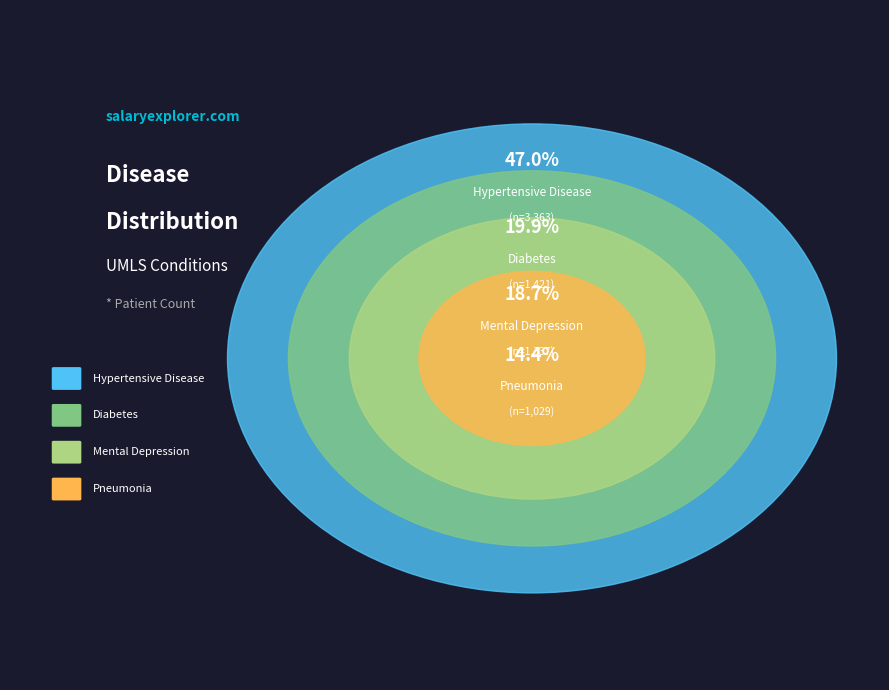

Is there a majority slice in this chart?

No